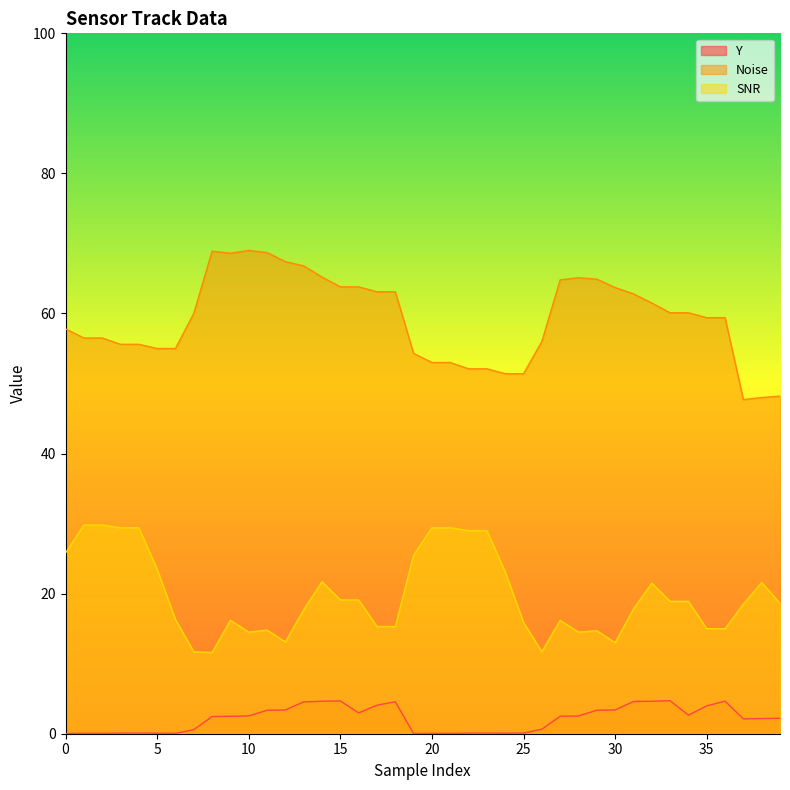

What is the total value across all series at 39?

69.0